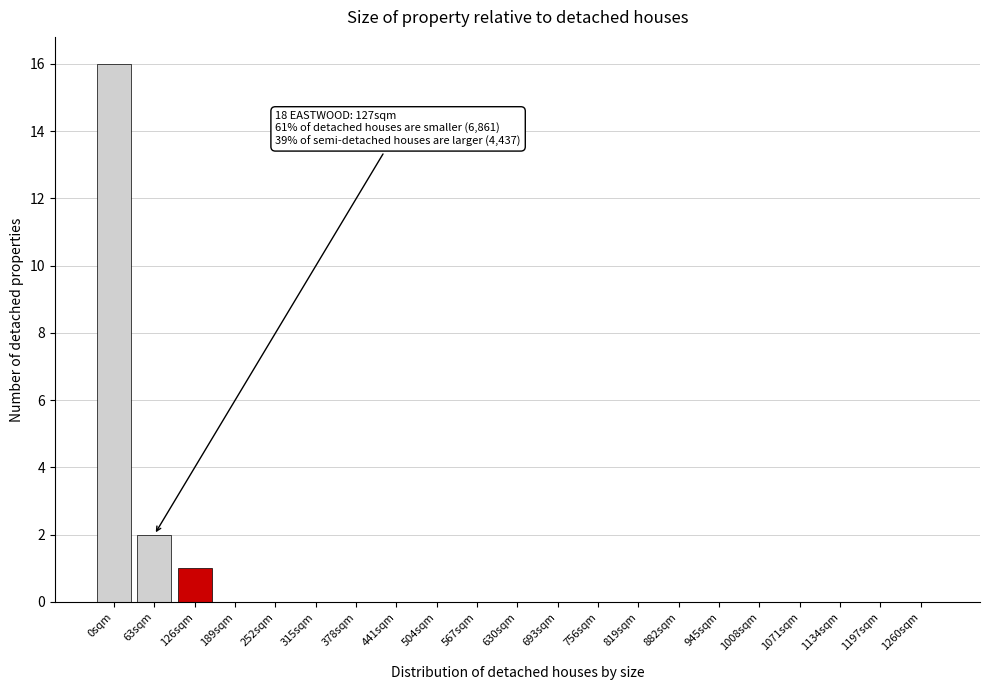

Reading left to right, list all the values displayed in this chart.

0sqm=16	63sqm=2	126sqm=1	189sqm=0	252sqm=0	315sqm=0	378sqm=0	441sqm=0	504sqm=0	567sqm=0	630sqm=0	693sqm=0	756sqm=0	819sqm=0	882sqm=0	945sqm=0	1008sqm=0	1071sqm=0	1134sqm=0	1197sqm=0	1260sqm=0